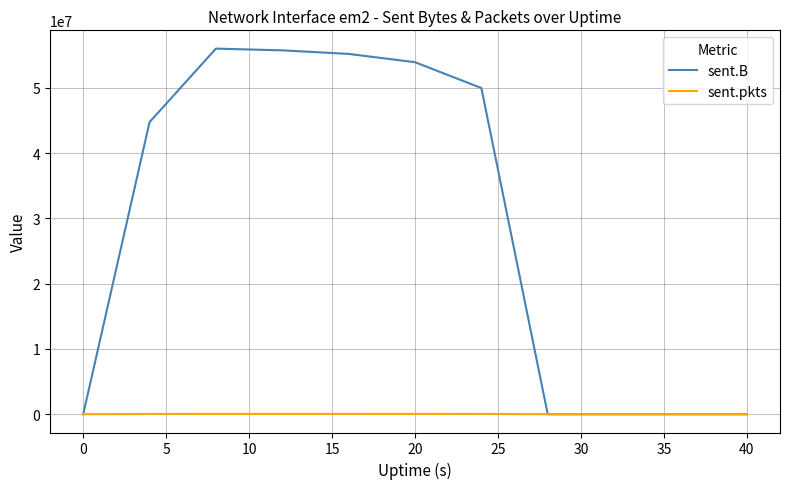

Which series has the widest spread of values?

sent.B